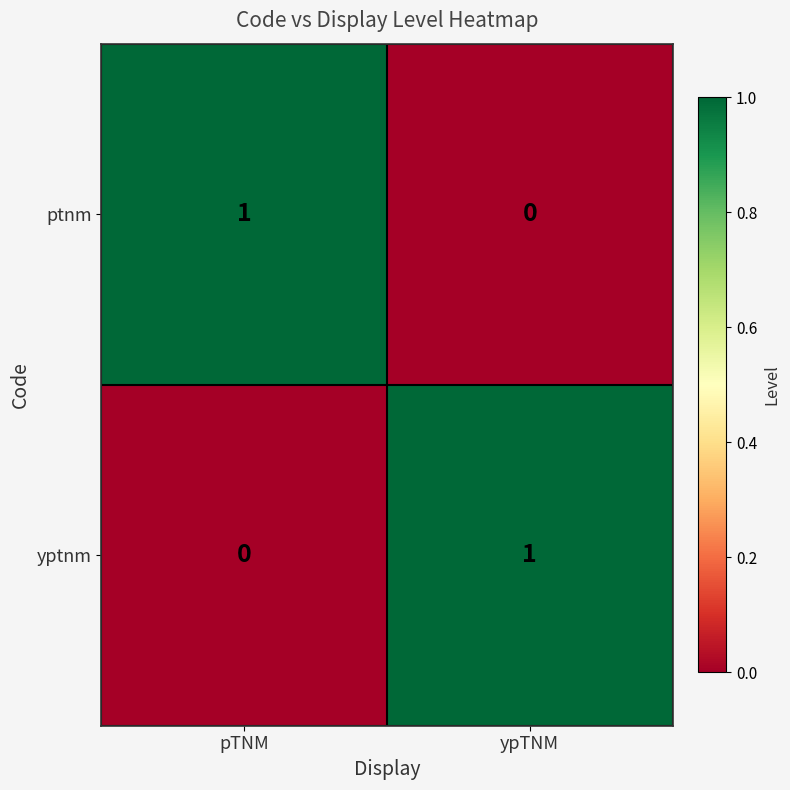

At which label does yptnm reach its peak?

ypTNM